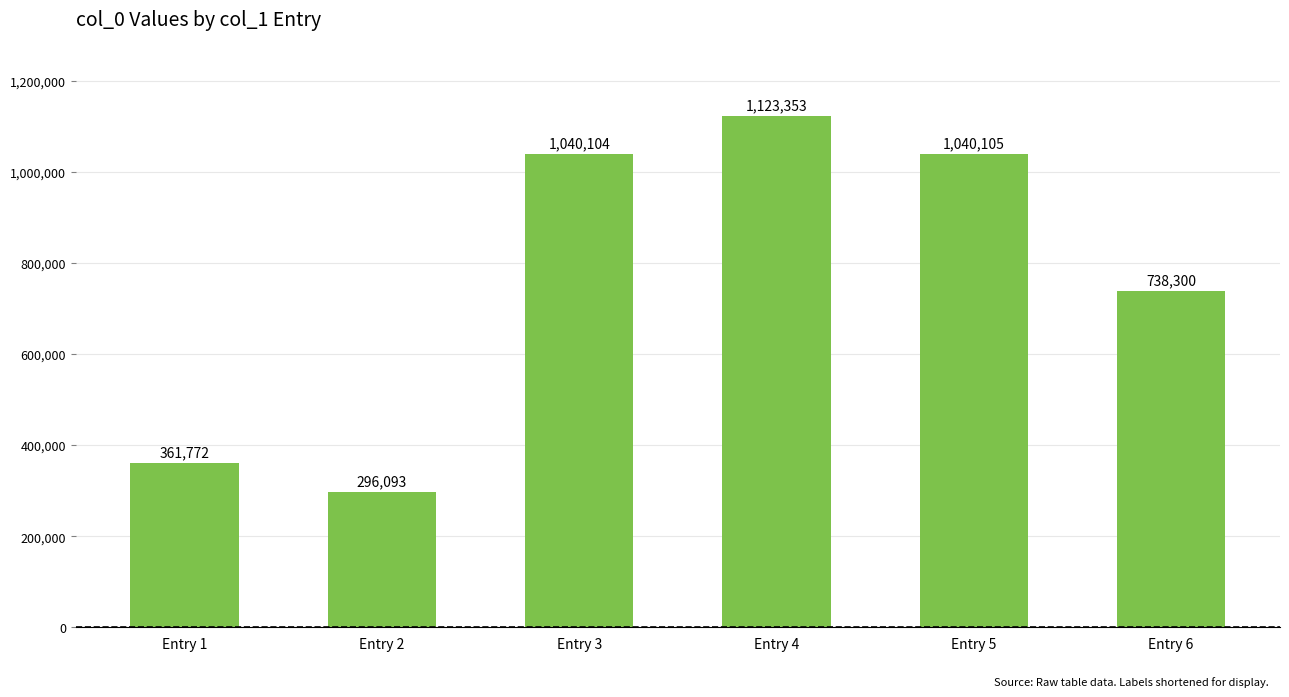

Where is the data nearest to the value 709723?

Entry 6